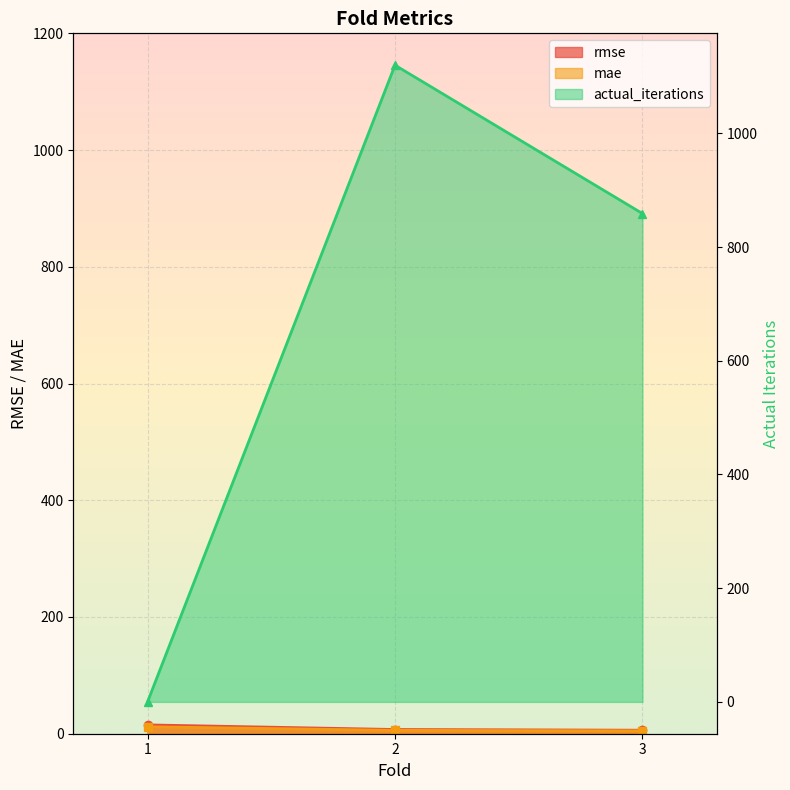

How many lines are shown in the chart?

3